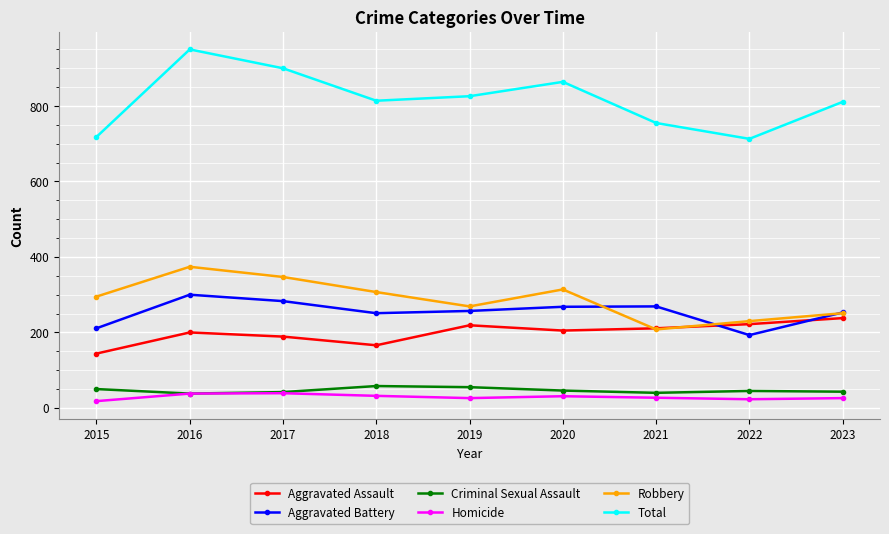

Which series changed the most between 2017 and 2021?

Total